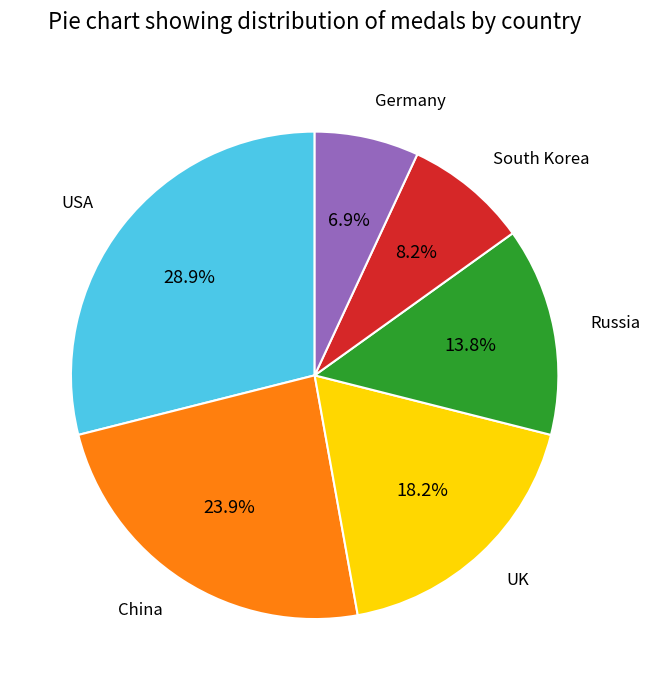

Is there any slice that represents more than half of the pie?

No